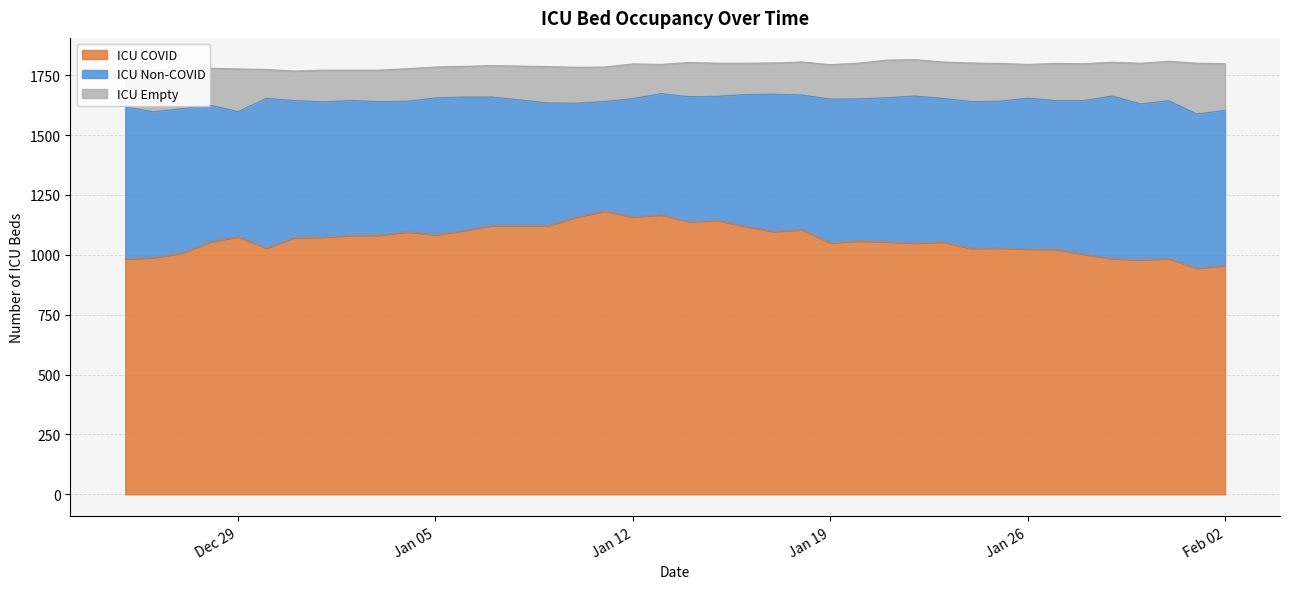

Rank the series by their average value, from lowest to highest.

ICU Empty, ICU Non-COVID, ICU COVID